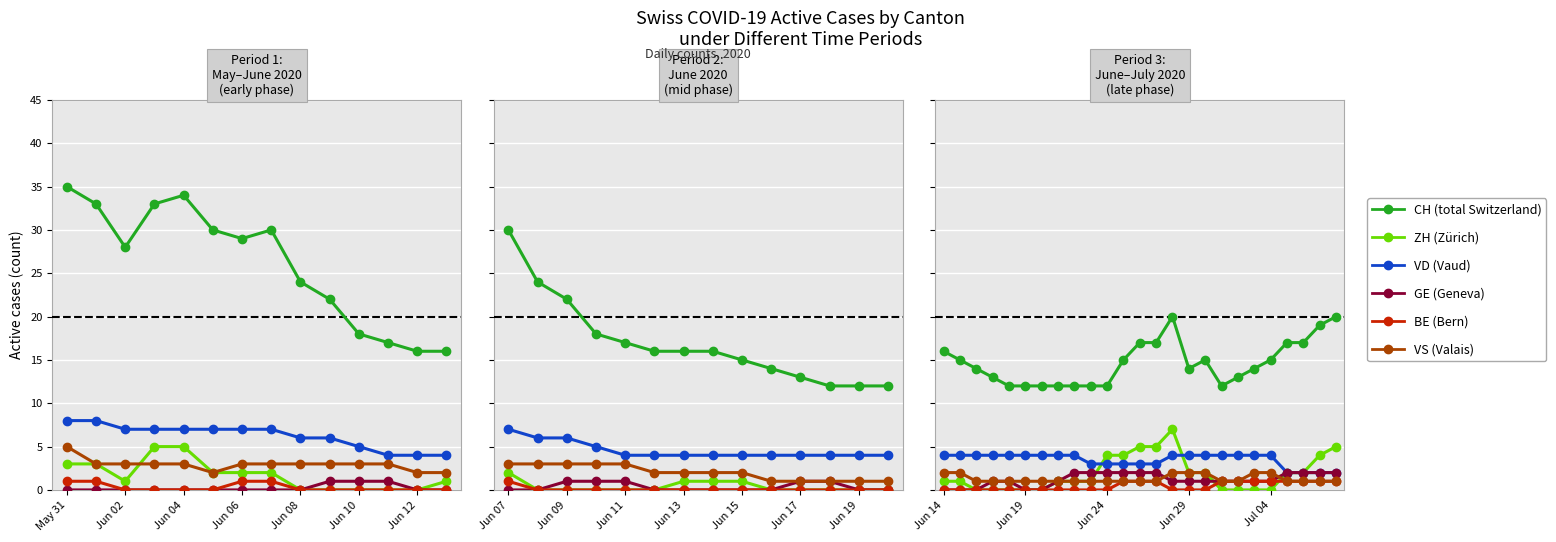

What is the sum of all BE values?

11